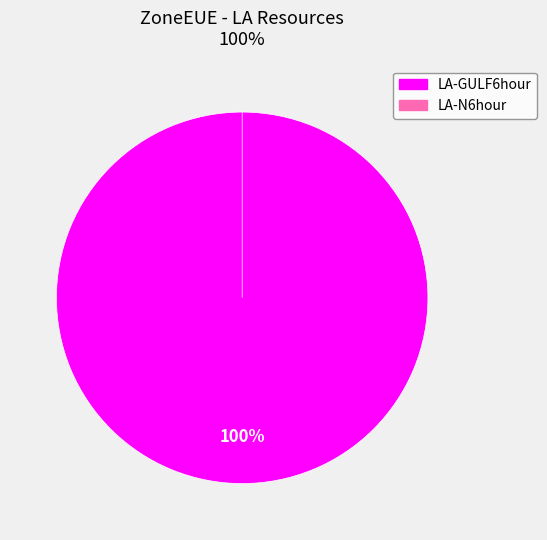

What percentage do LA-GULF6hour and LA-N6hour together represent?

100.0%